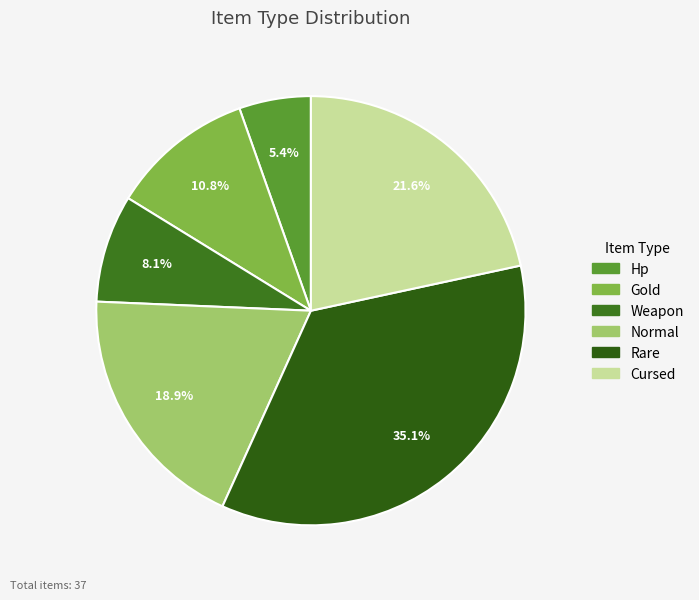

To the nearest percent, what is the combined percentage of Hp and Rare?

41%